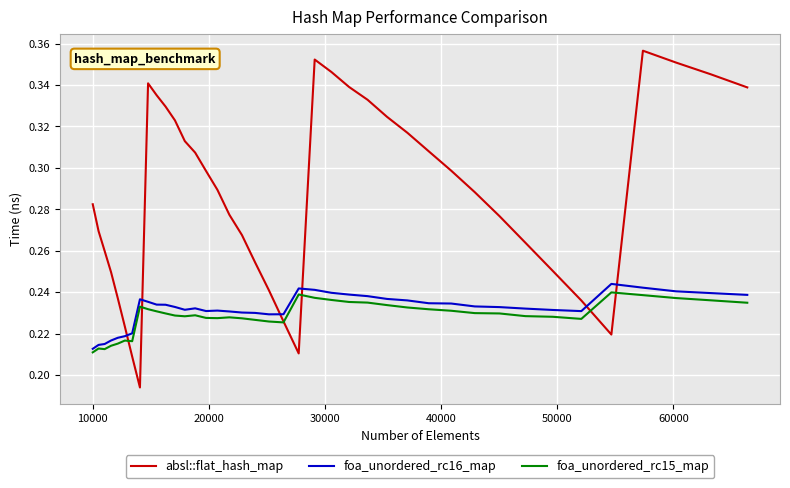

Which series ends up on top after the final intersection of foa_unordered_rc16_map and absl::flat_hash_map?

absl::flat_hash_map